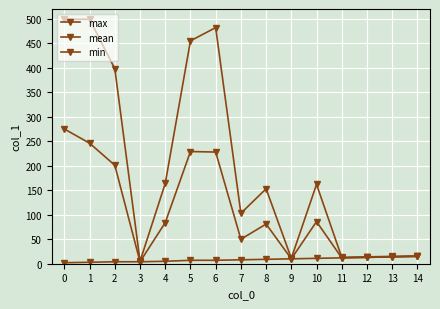

What is the minimum value shown in the chart?

2